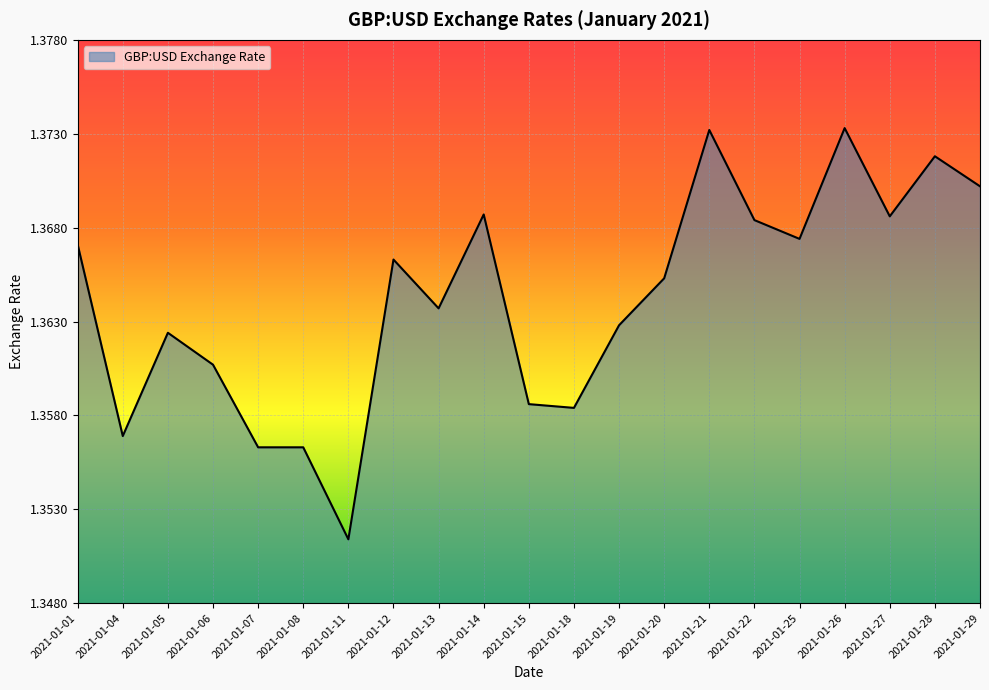

At which label is the value closest to 1?

2021-01-11